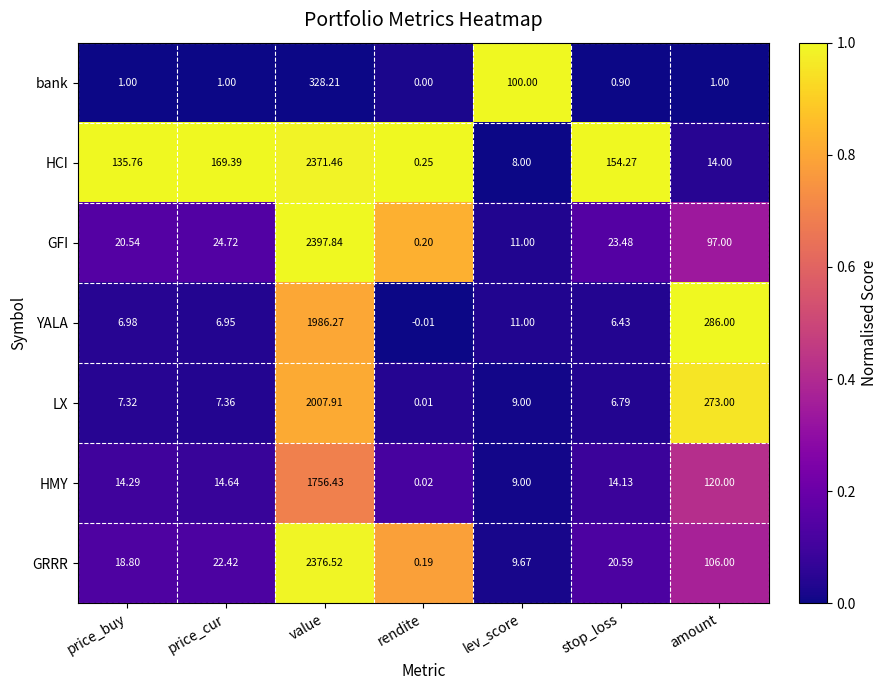

Where is LX nearest to the value 1003?

amount